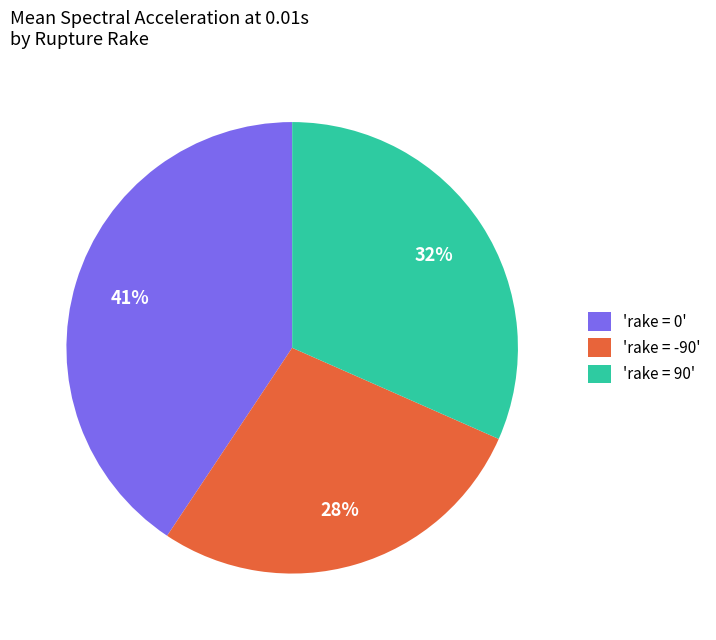

Rank the categories by value from lowest to highest.

'rake = -90', 'rake = 90', 'rake = 0'